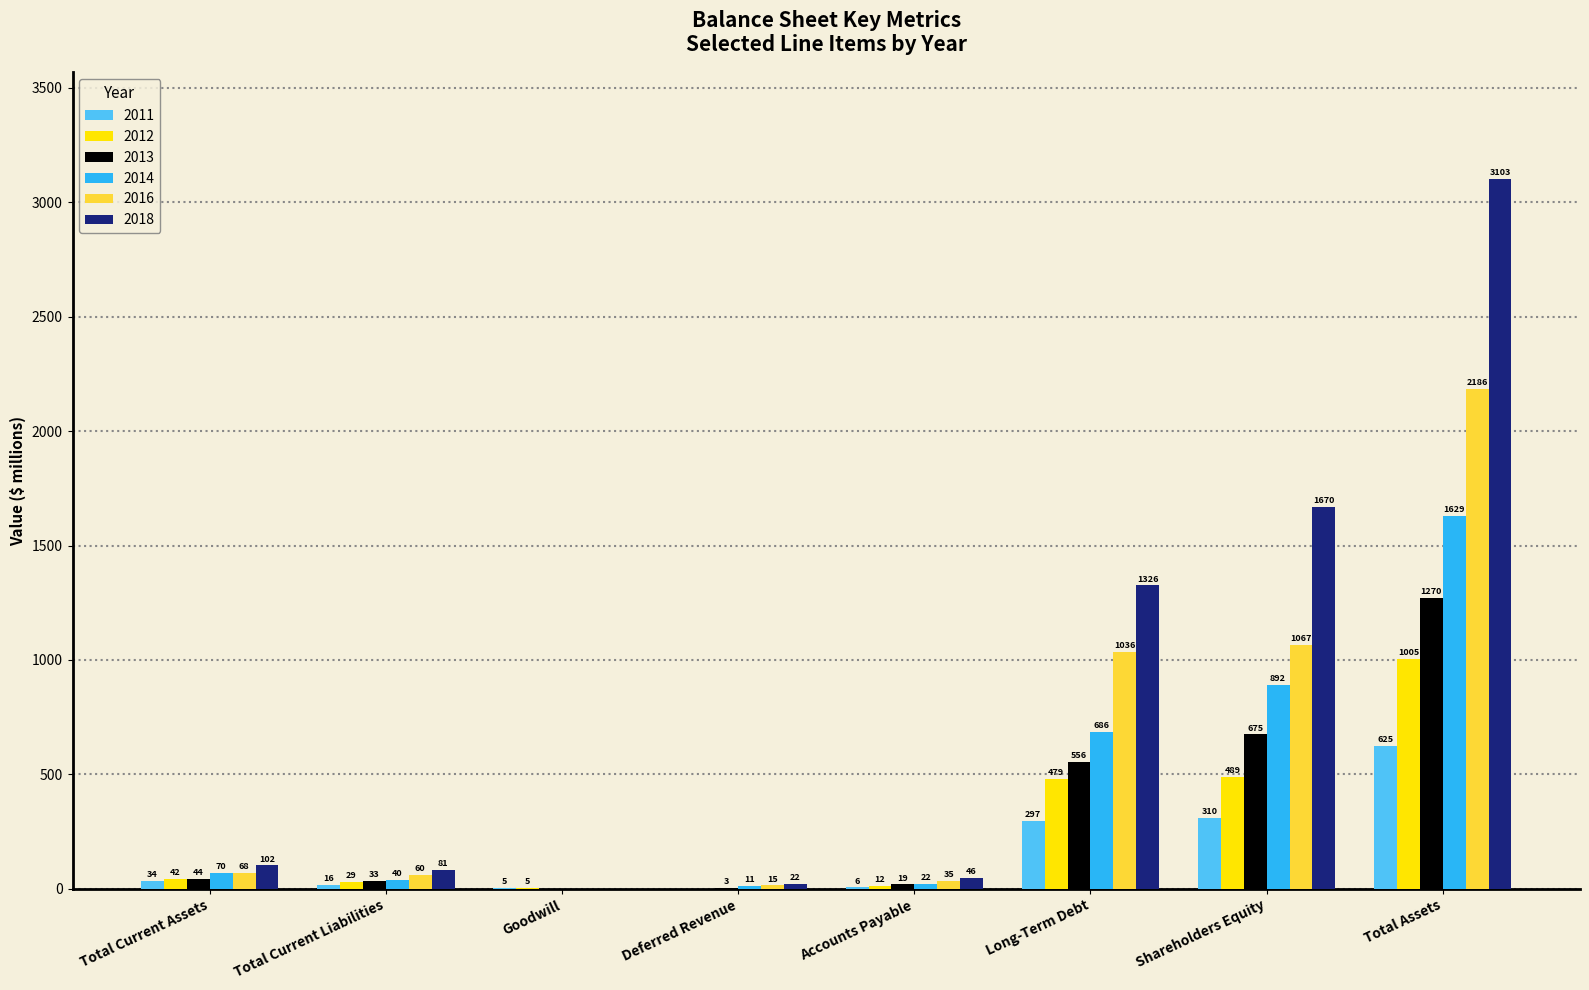

How many categories are shown in the chart?

8